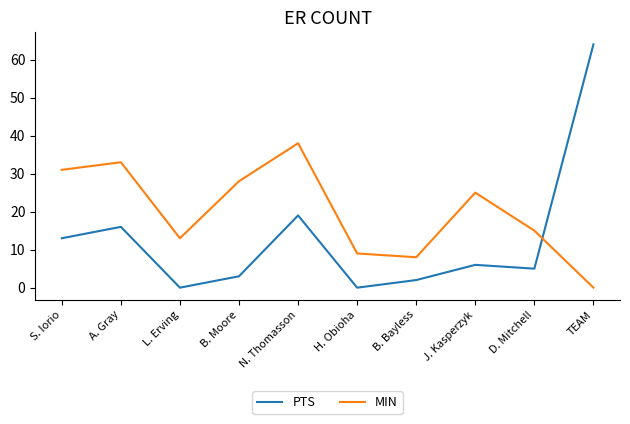

What is the average value of the PTS series?

13